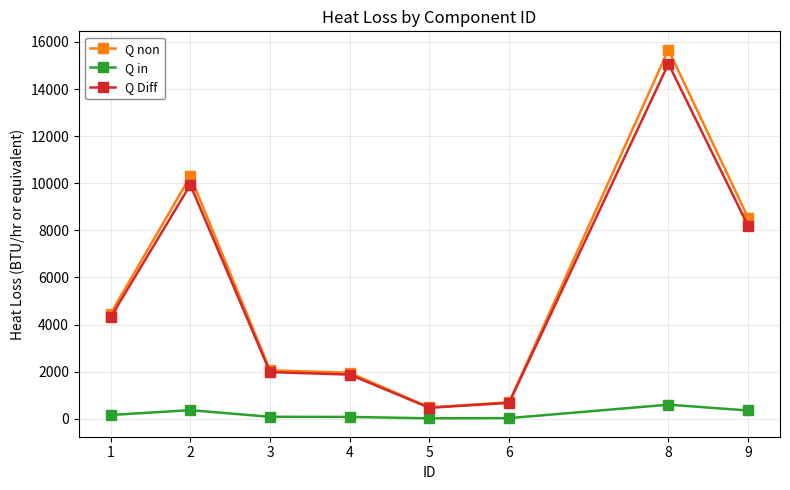

Which series changed the most between 4 and 6?

Q non